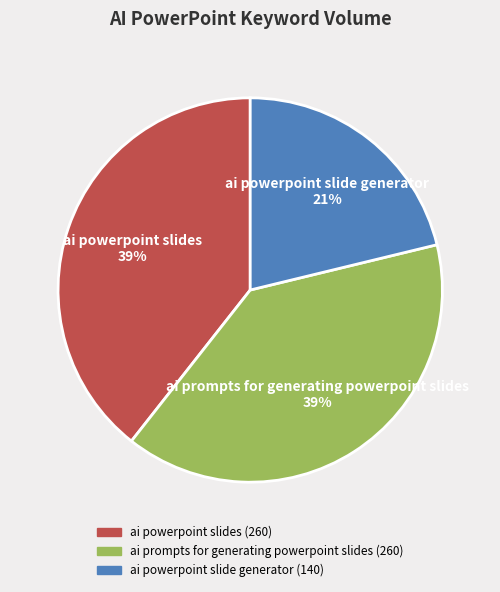

To the nearest percent, what is the difference between the ai powerpoint slides and ai powerpoint slide generator slice percentages?

18%